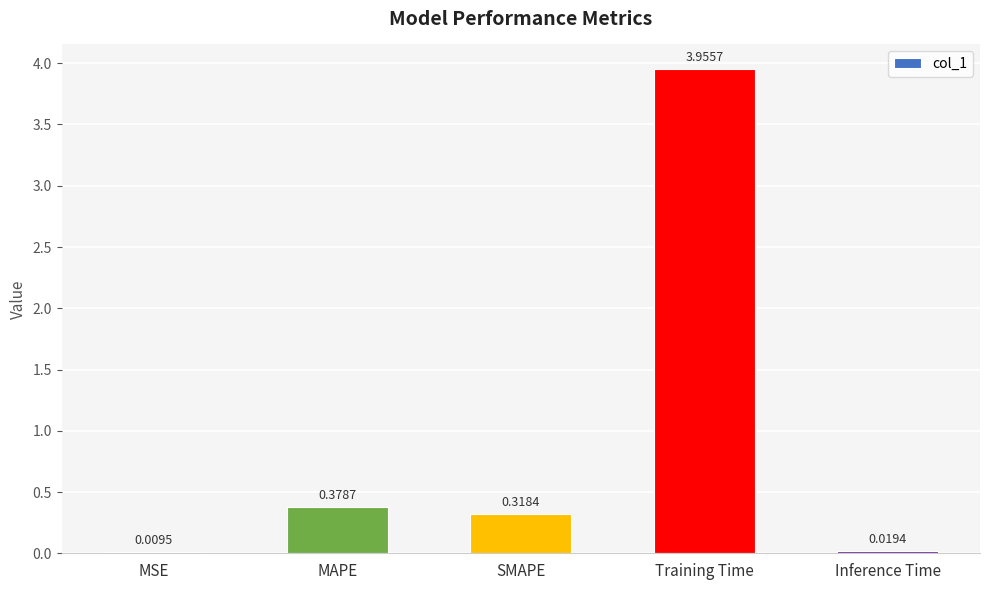

Between MSE and Inference Time, which is larger?

Inference Time